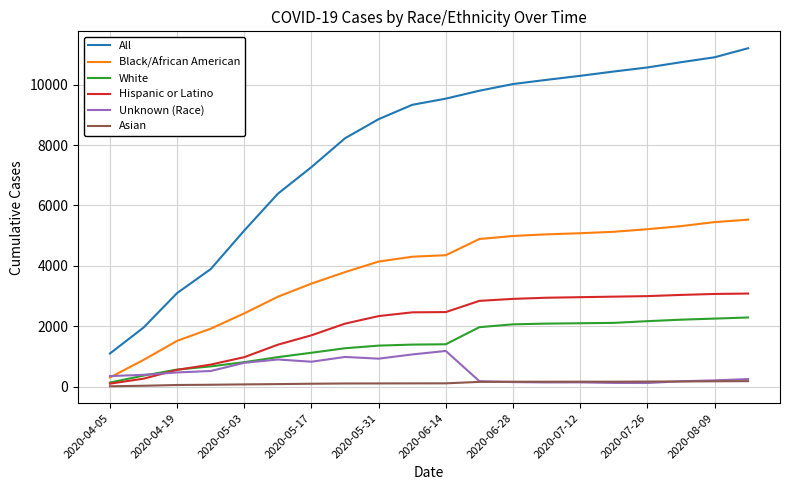

Which series has the largest total across all categories?

All